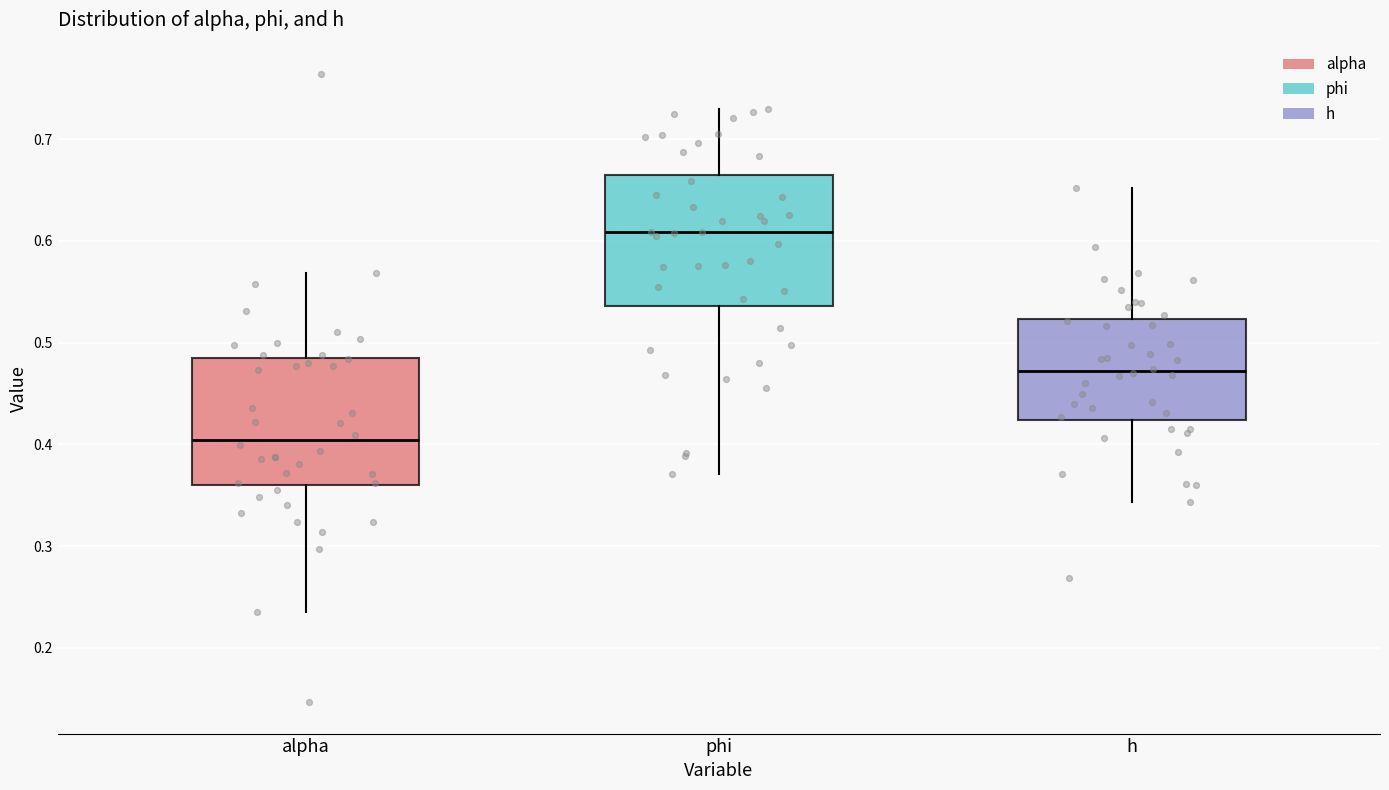

Reading left to right, transcribe this box plot: for each box, give where its median line is, the range the box spans, and where its two whiskers end, as read against the y-axis. The values are not printed on the chart, so give them approximately, as read against the axis.

alpha: median 0.40, box 0.36 to 0.48, whiskers 0.24 to 0.57
phi: median 0.61, box 0.54 to 0.66, whiskers 0.37 to 0.73
h: median 0.47, box 0.42 to 0.52, whiskers 0.34 to 0.65